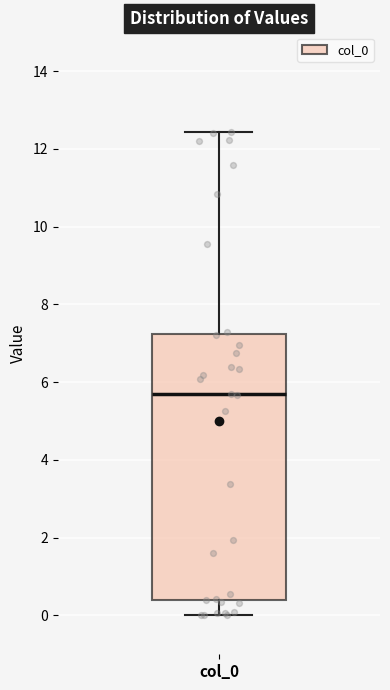

Read this box plot against the y-axis: the position of the median line, the range covered by the box, and the ends of both whiskers. The values are not printed on the chart, so give them approximately, as read against the axis.

median 5.6, box 0.4 to 7.2, whiskers 0.0 to 12.4